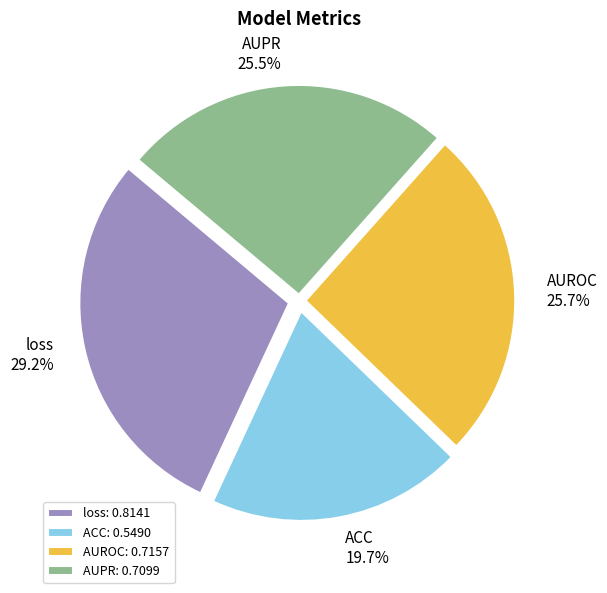

Is there a majority slice in this chart?

No